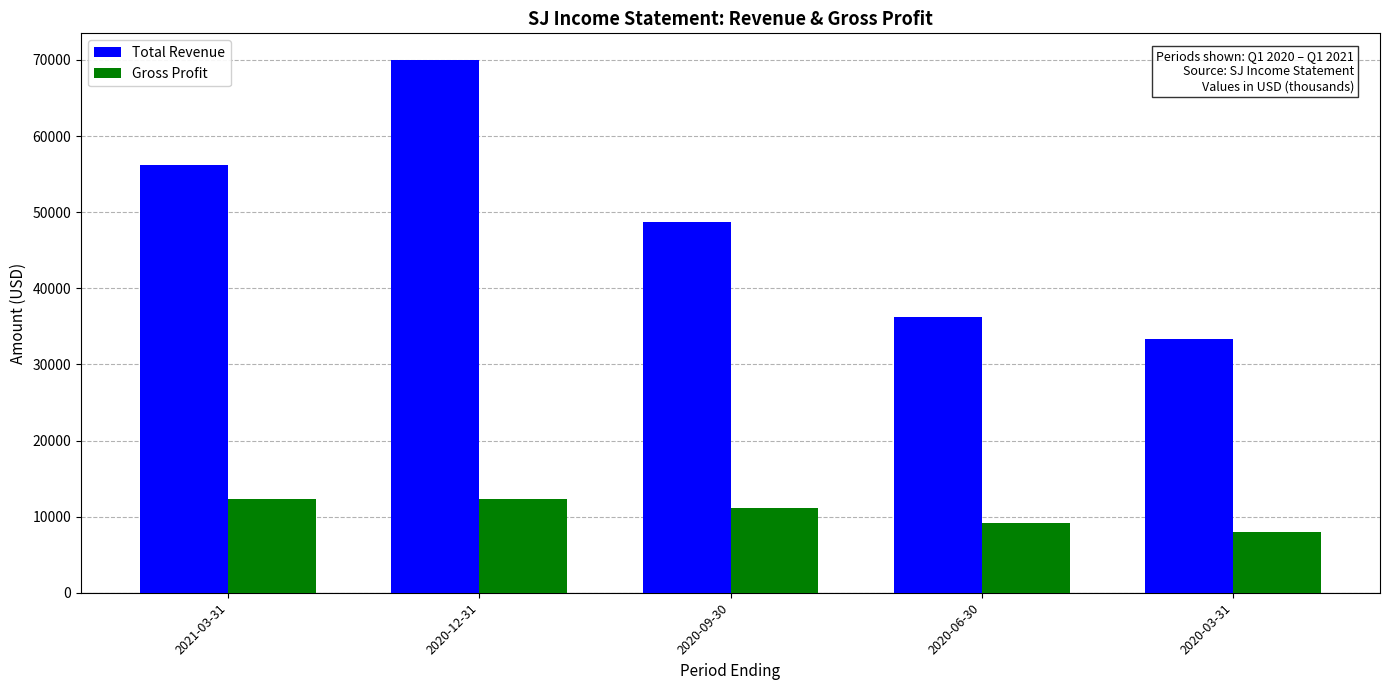

How many categories are shown in the chart?

5